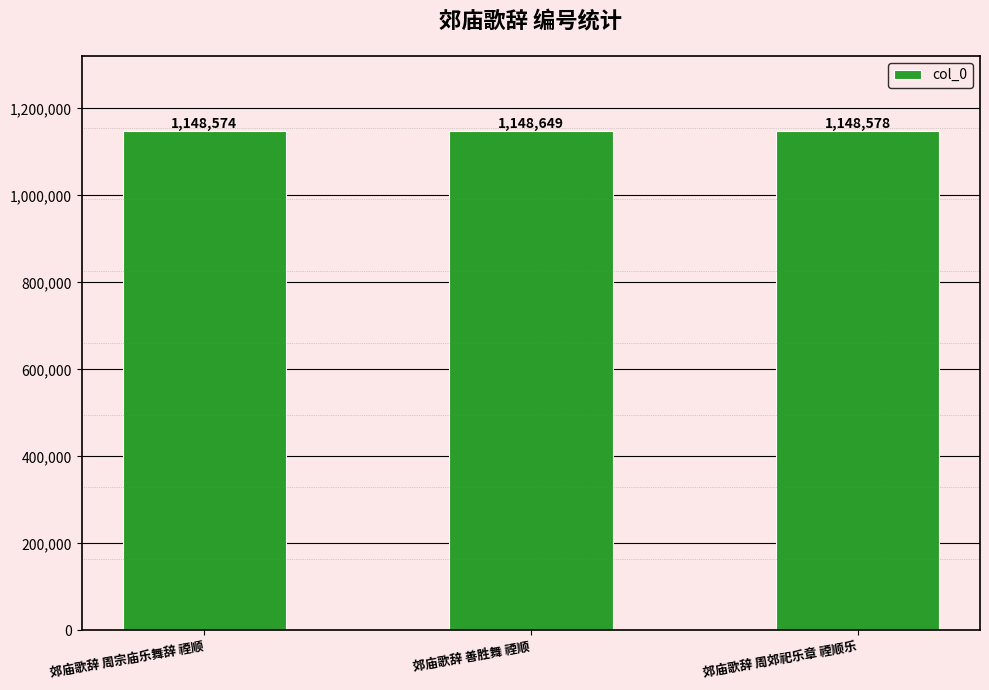

Count the number of categories in the chart.

3